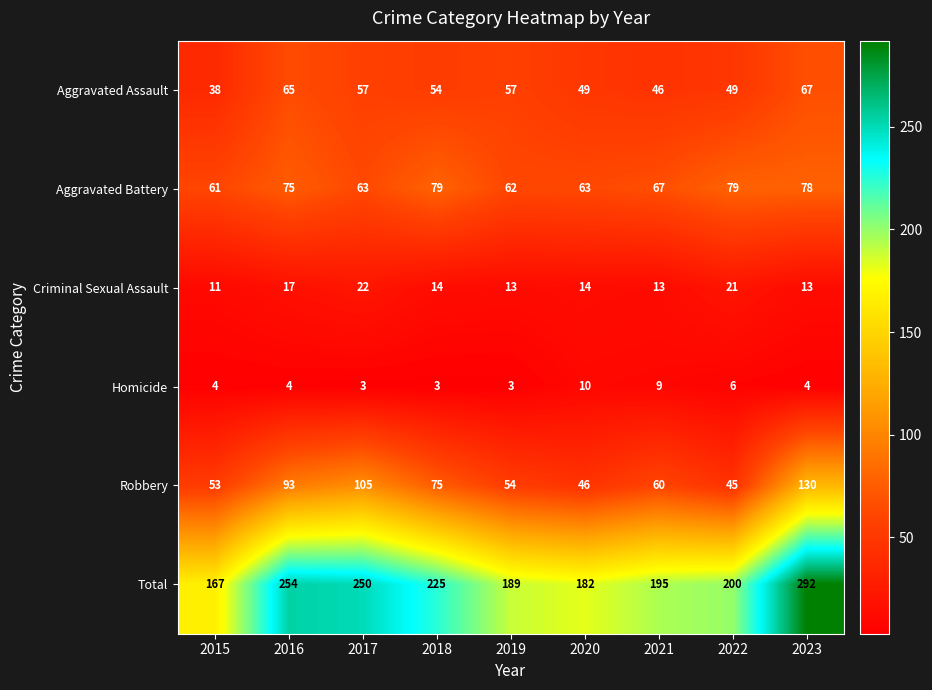

Which category has the highest value across all series?

2023